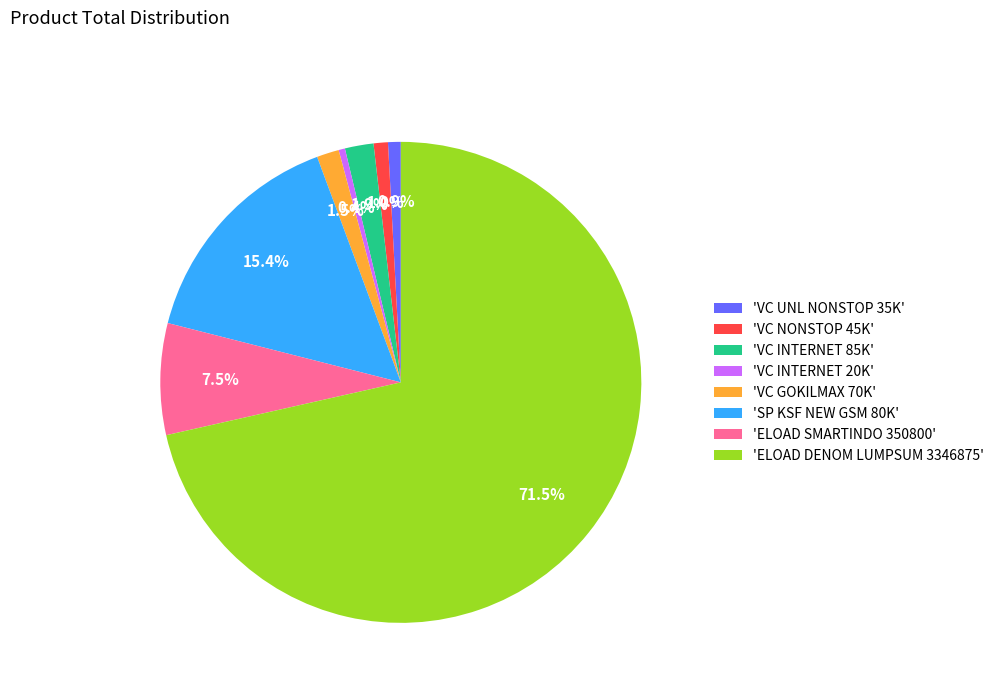

Do 'VC INTERNET 20K' and 'ELOAD SMARTINDO 350800' together represent more than half of the pie?

No